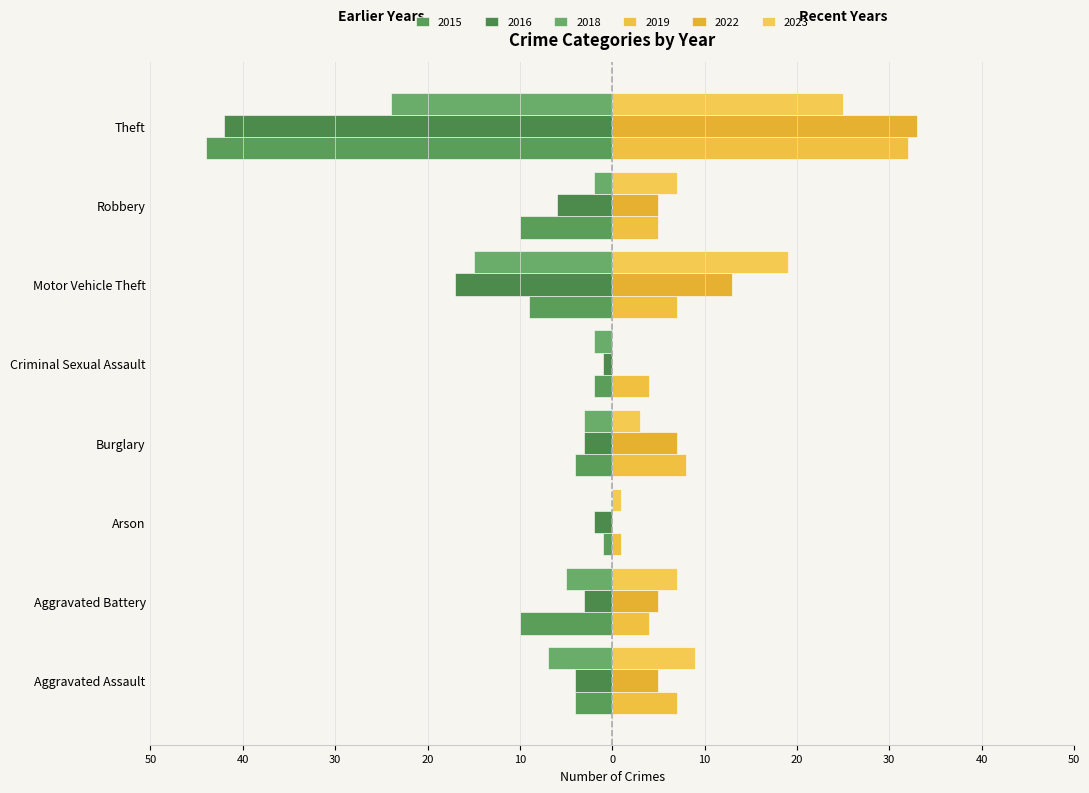

Between Arson and Aggravated Battery, which is larger?

Aggravated Battery